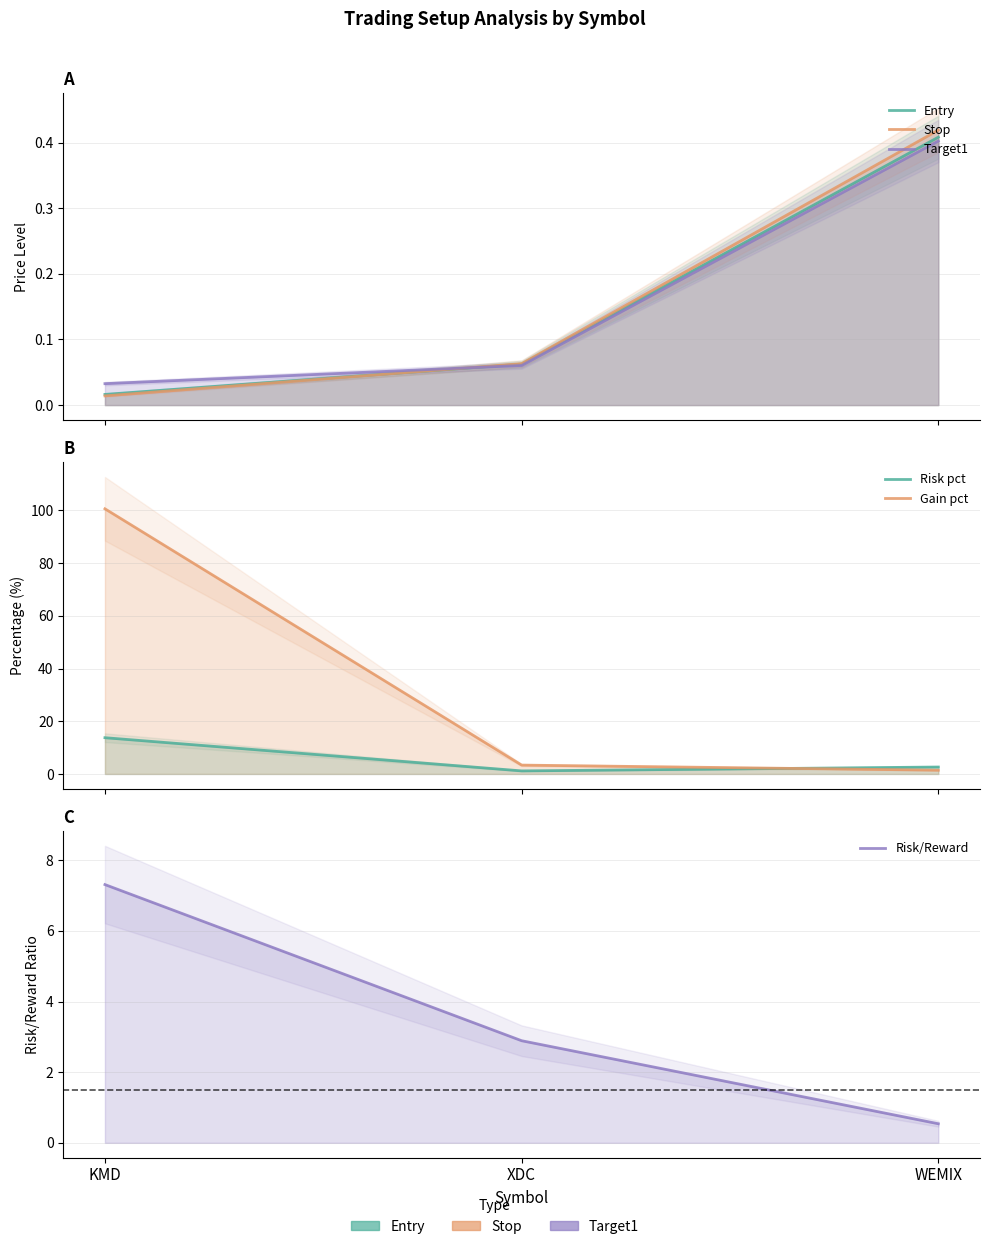

Which series changed the most between KMD and XDC?

Gain pct